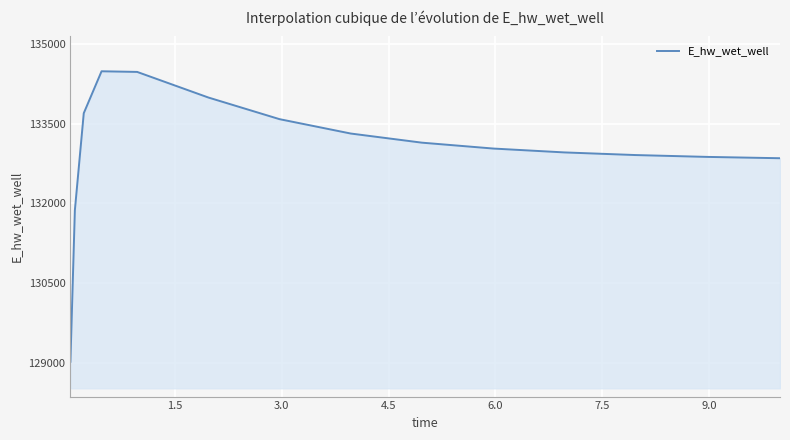

What is the smallest value displayed?

129017.8